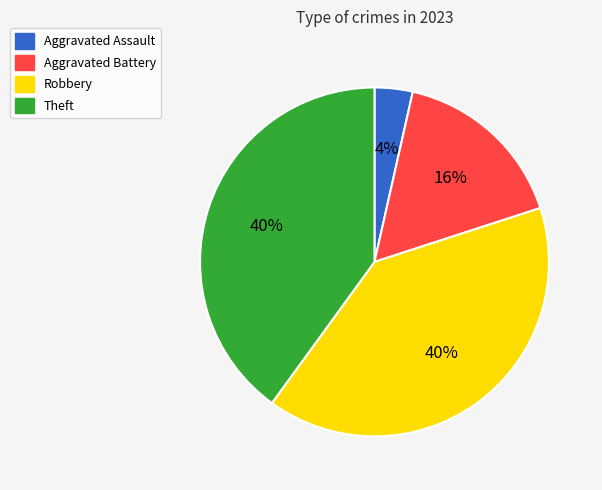

Count the number of slices in the pie.

4